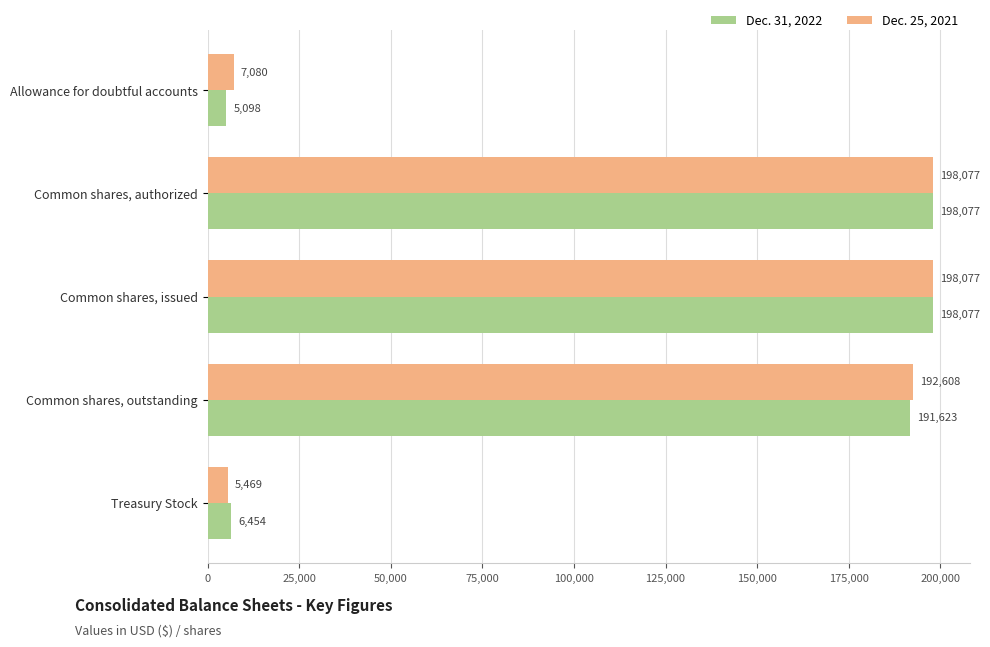

True or false: Dec. 25, 2021 has a value of 198077 at Common shares, authorized.

True